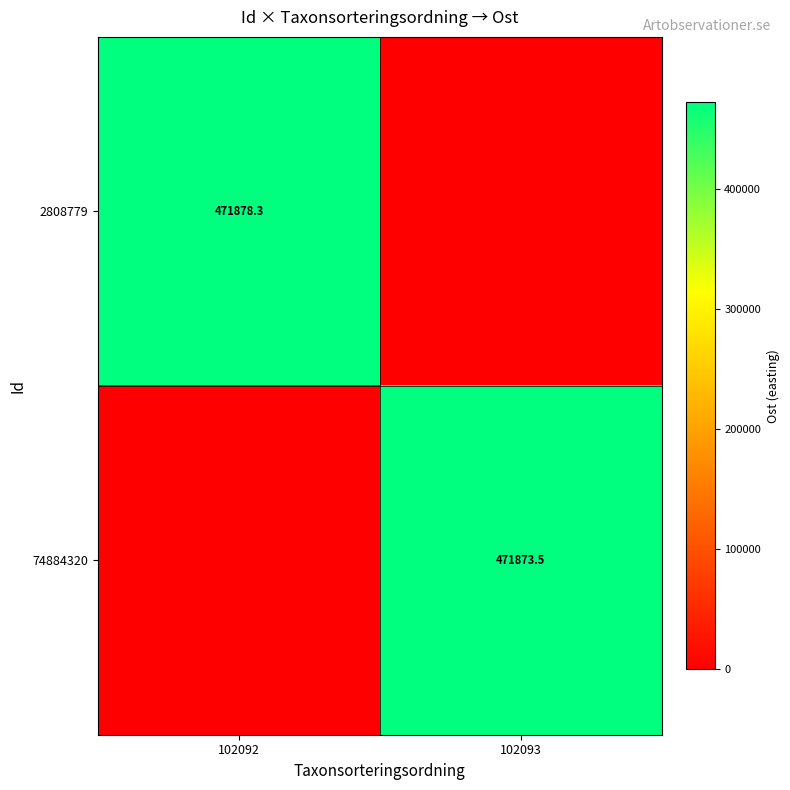

Is it true that 2808779 equals 794718.9 at 102092?

False